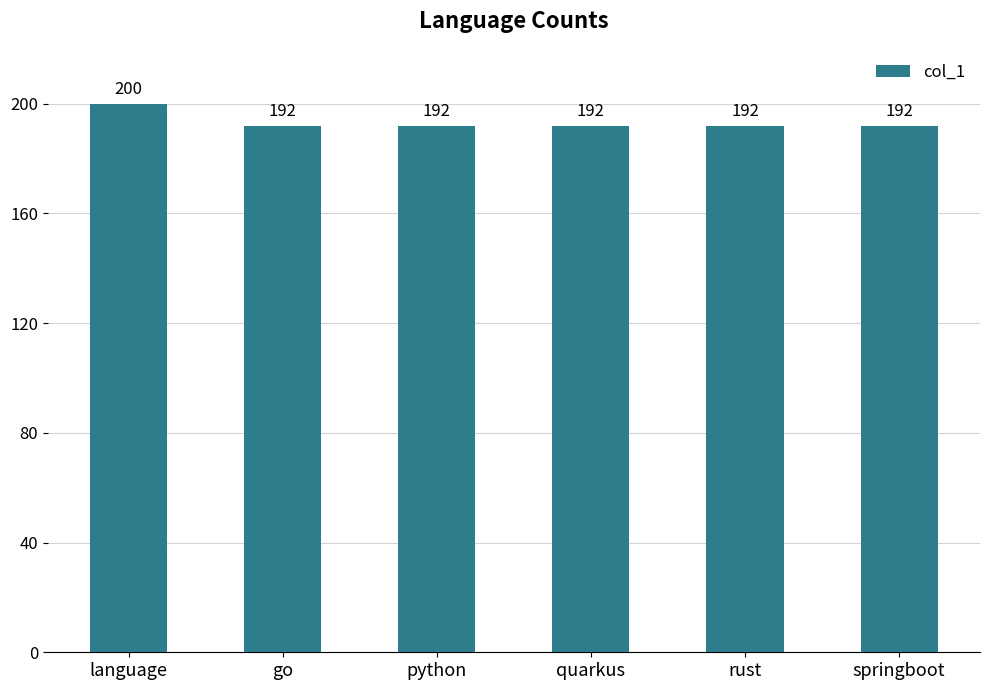

What is the value of the 6th bar from the left?

192